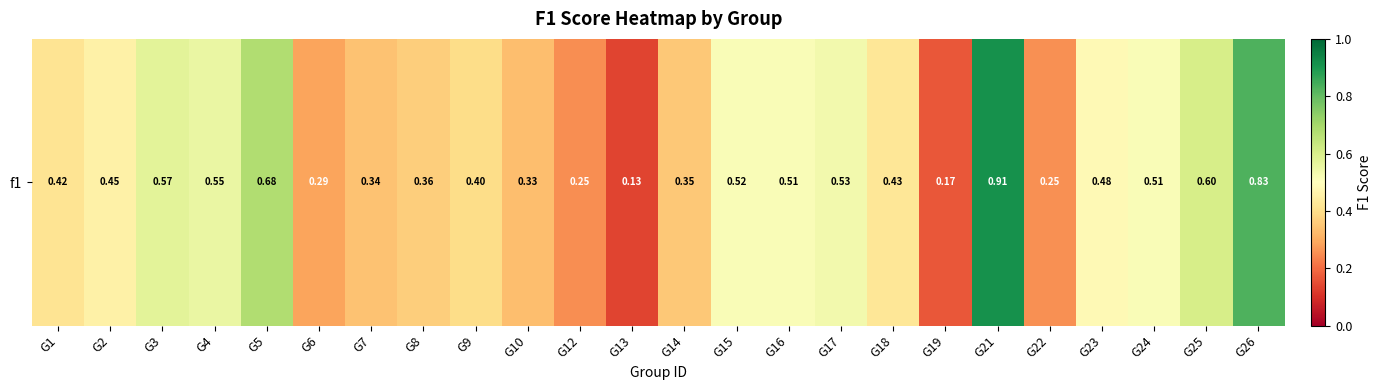

List the labels in order of value, largest first.

G21, G26, G5, G25, G3, G4, G17, G15, G24, G16, G23, G2, G18, G1, G9, G8, G14, G7, G10, G6, G22, G12, G19, G13